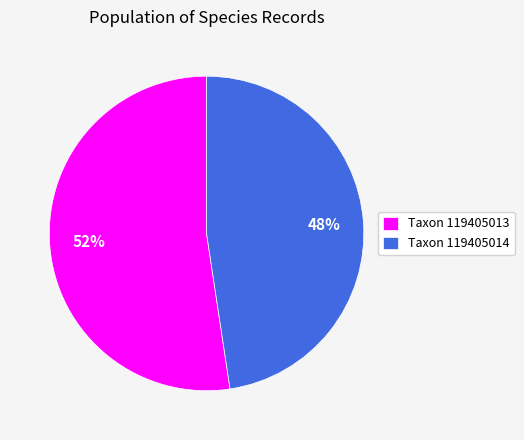

Which slice is the largest?

Taxon 119405013